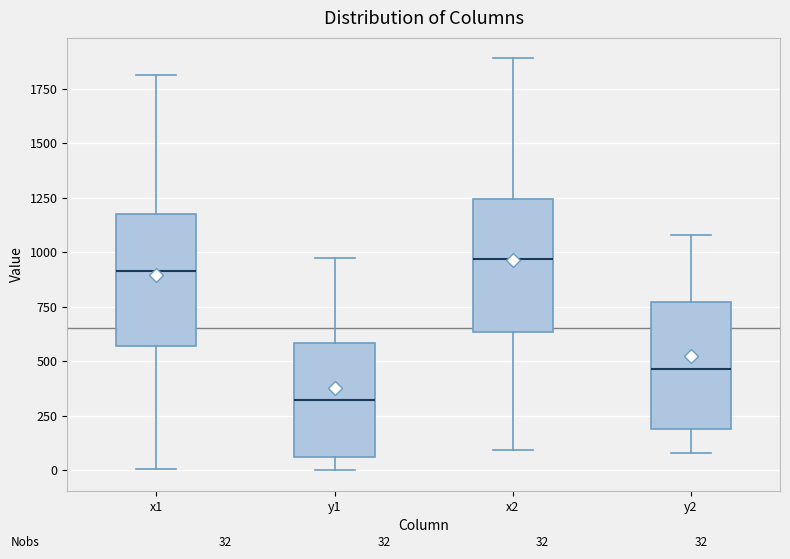

Which box has the lowest median line?

y1